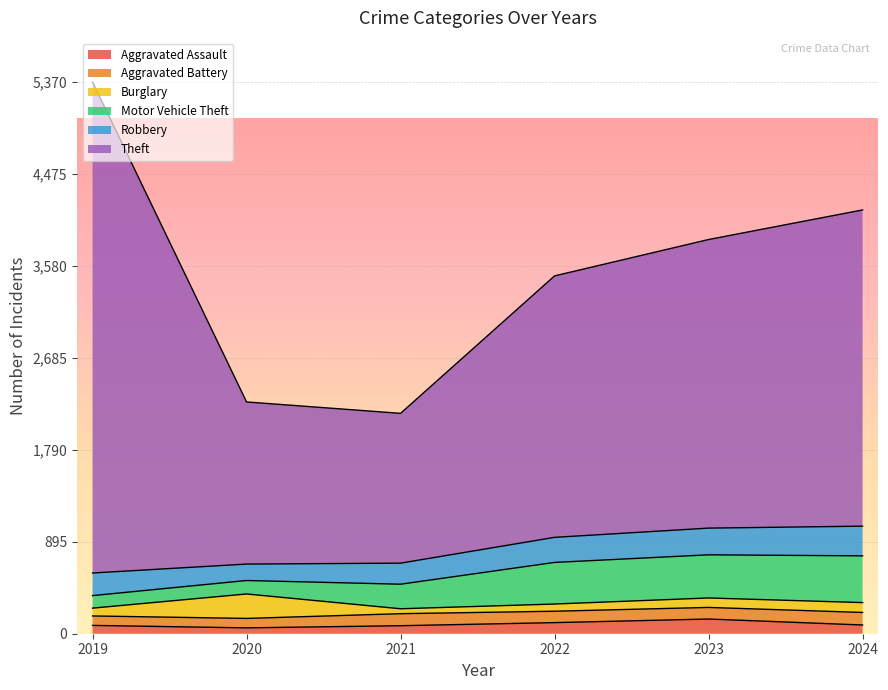

What is the greatest value displayed?

4779